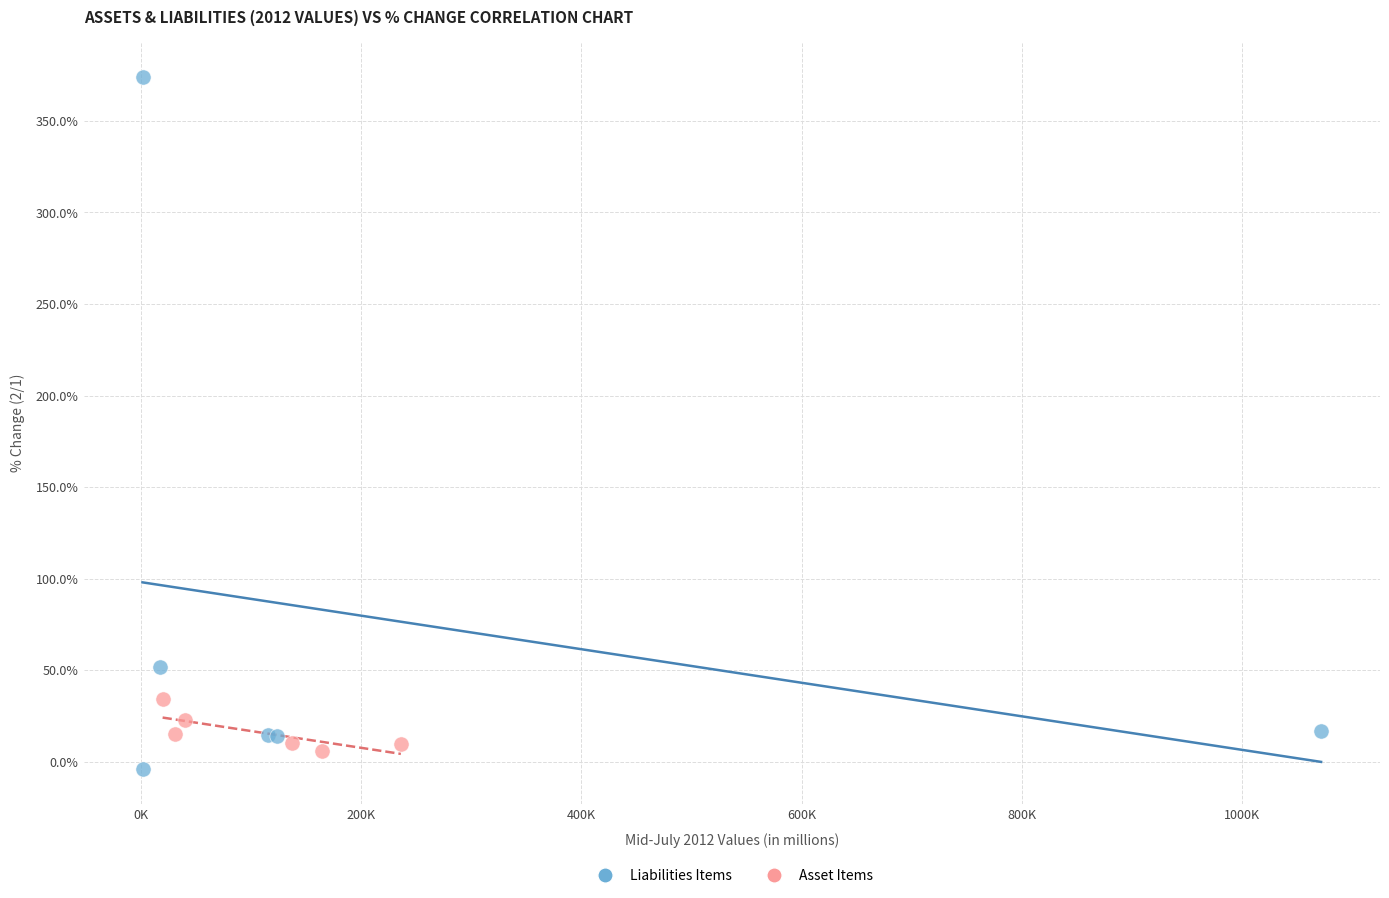

Which series reaches the maximum Y coordinate?

Liabilities Items